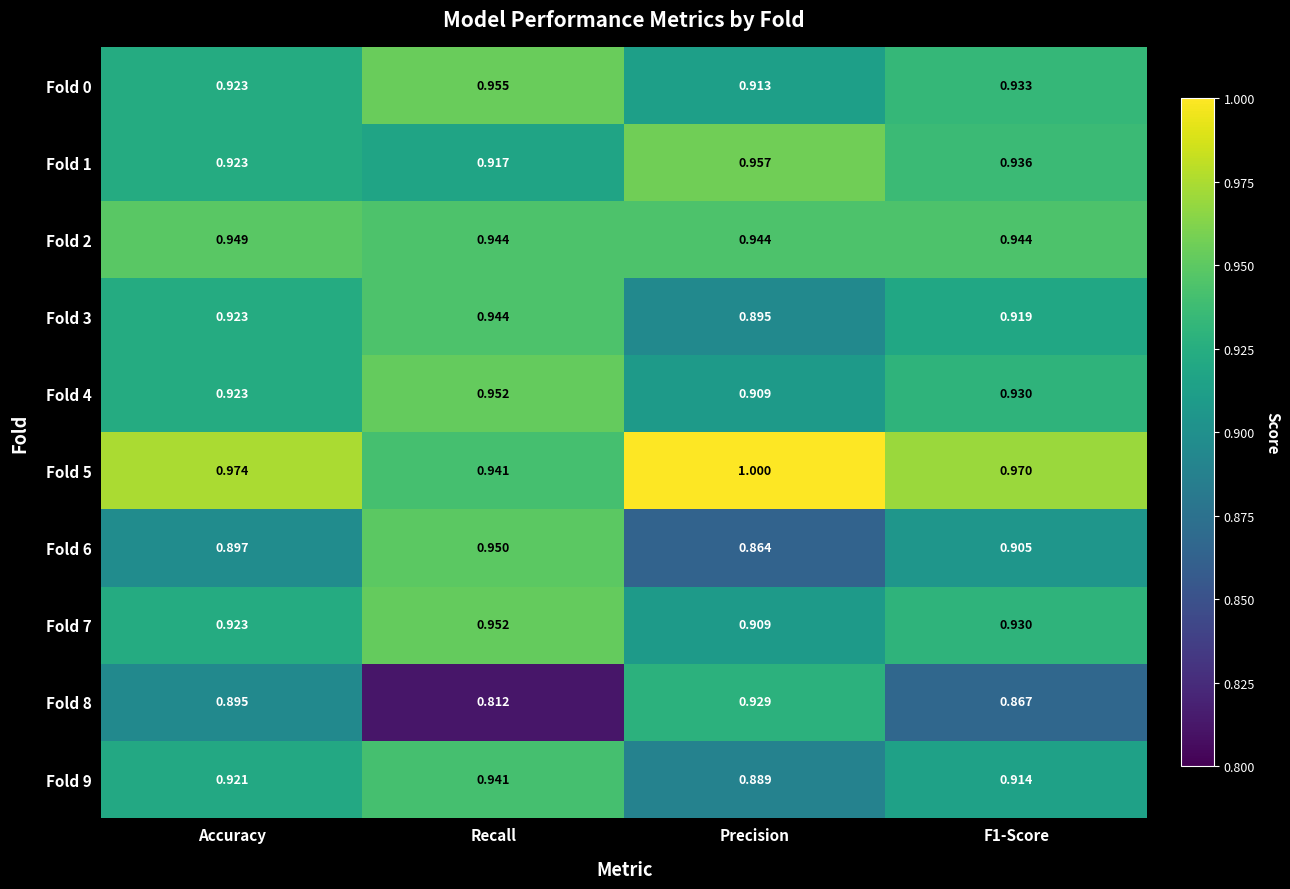

Which category has the lowest value in the Fold 6 series?

Precision